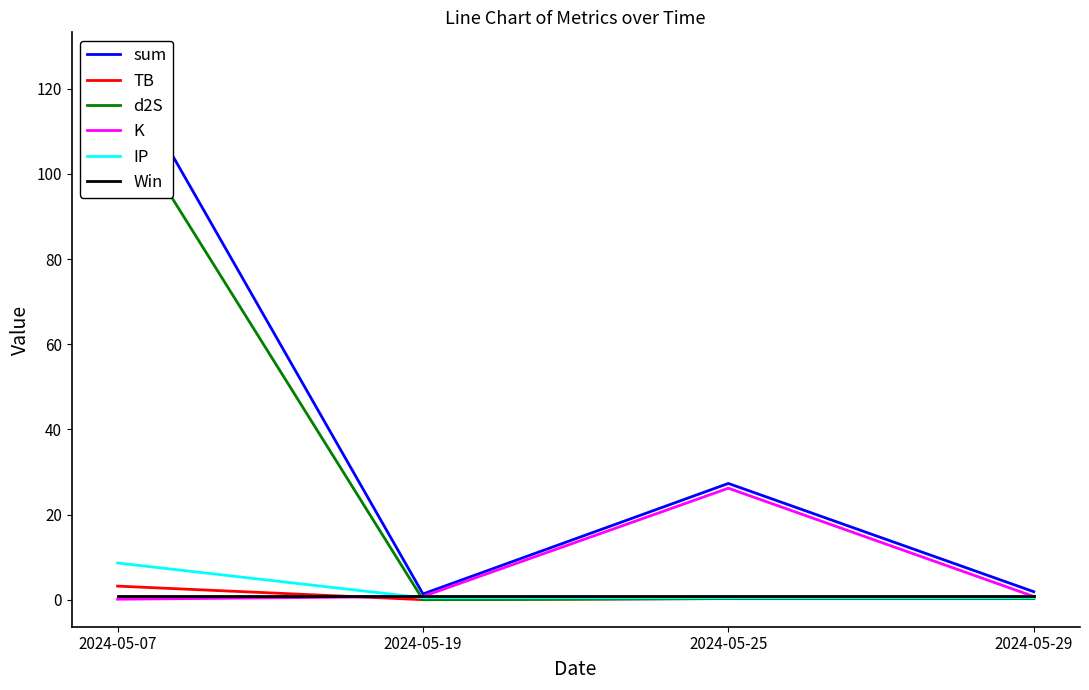

Which series changed the most between 2024-05-07 and 2024-05-29?

sum